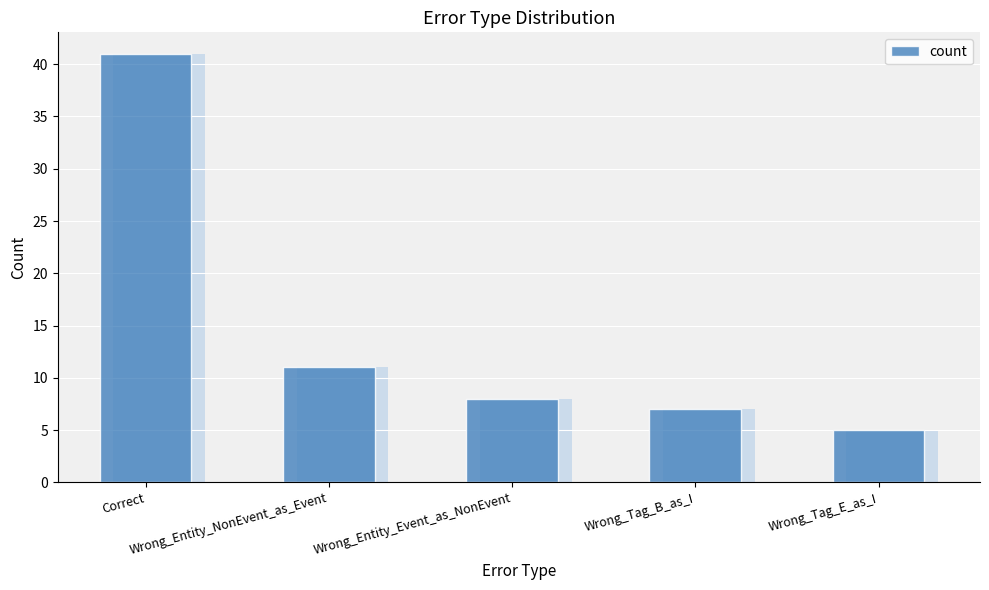

What position from the left is Wrong_Entity_Event_as_NonEvent?

3